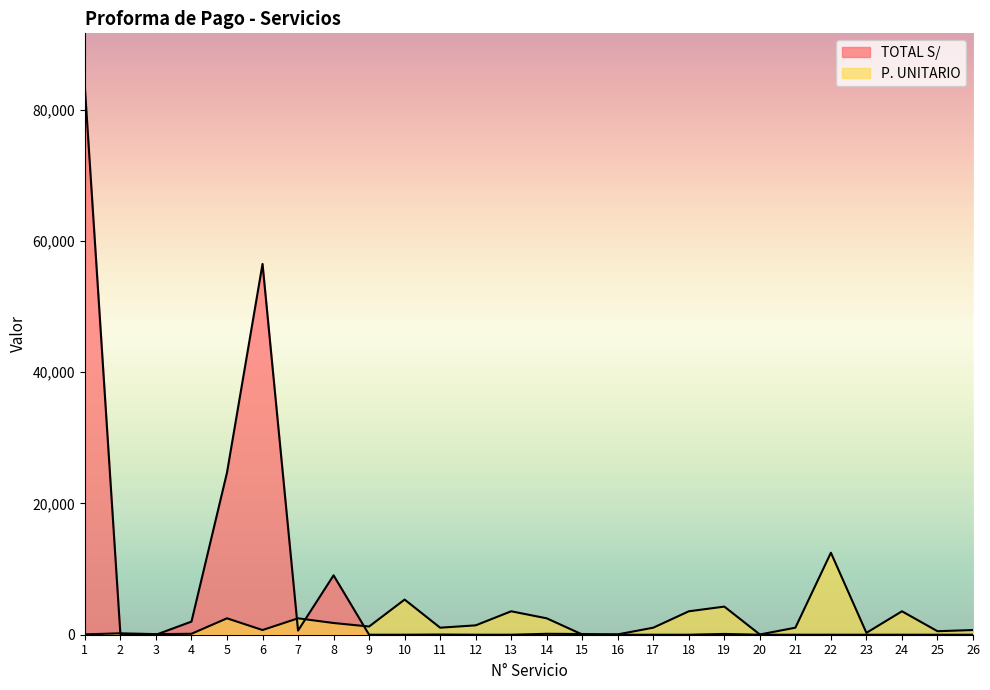

Which series ends up on top after the final intersection of TOTAL S/ and P. UNITARIO?

P. UNITARIO